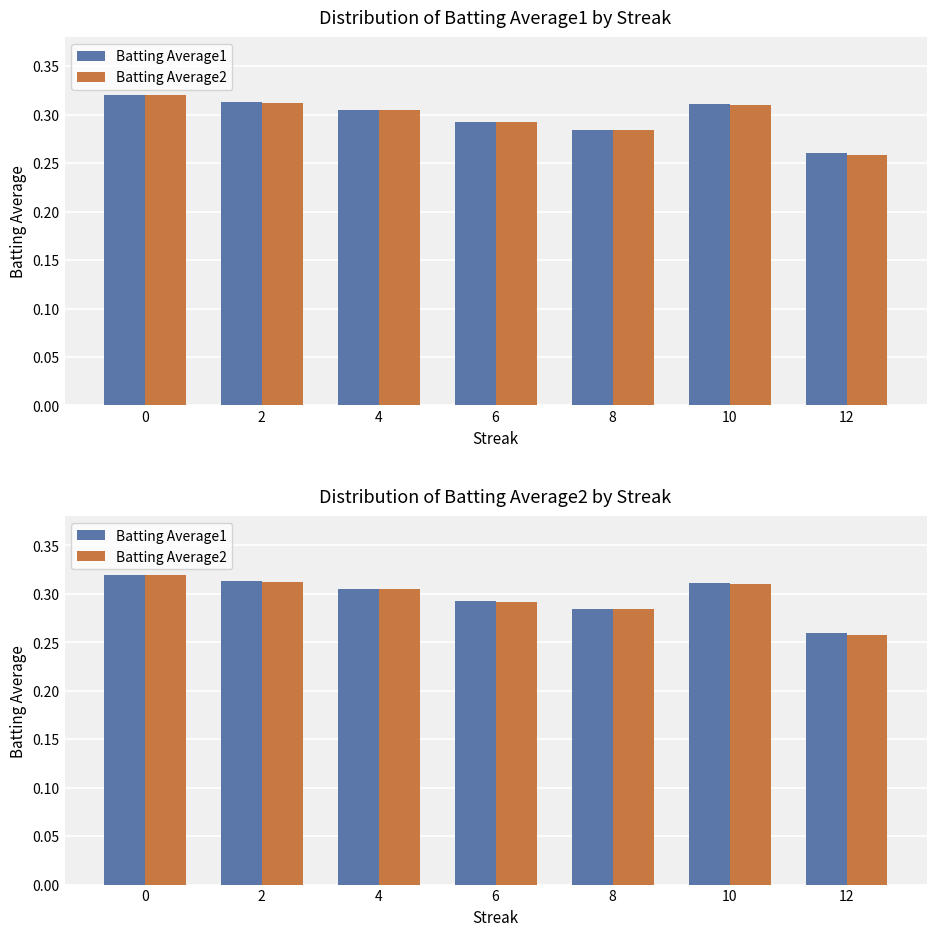

Which has a higher value, 12 or 4?

4